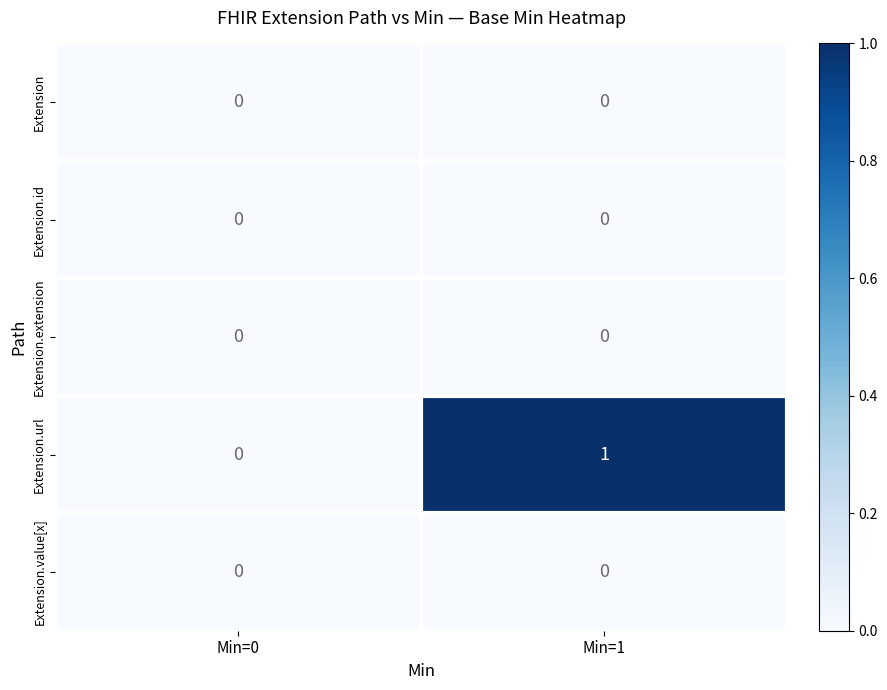

The Extension.extension series shows 0 at Min=1. True or false?

True